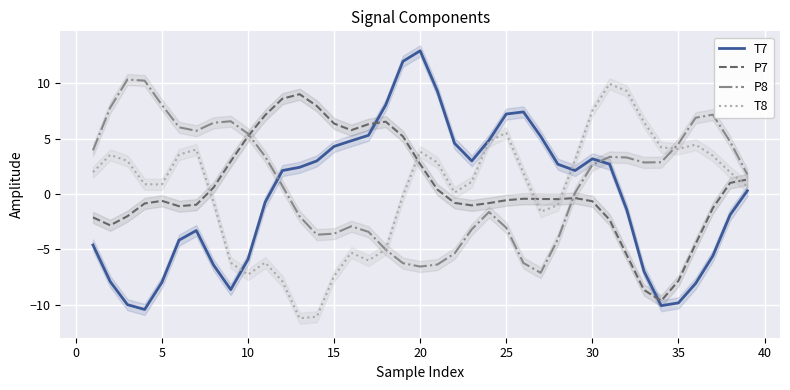

What is the minimum value for P7?

-9.6